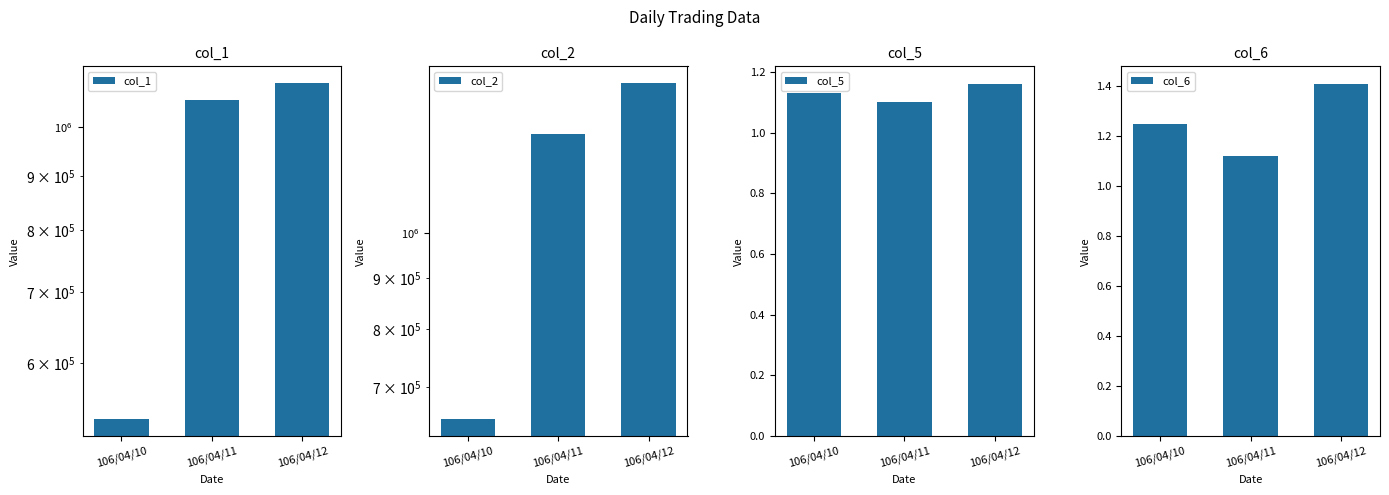

Between 106/04/10 and 106/04/12, which is larger?

106/04/12